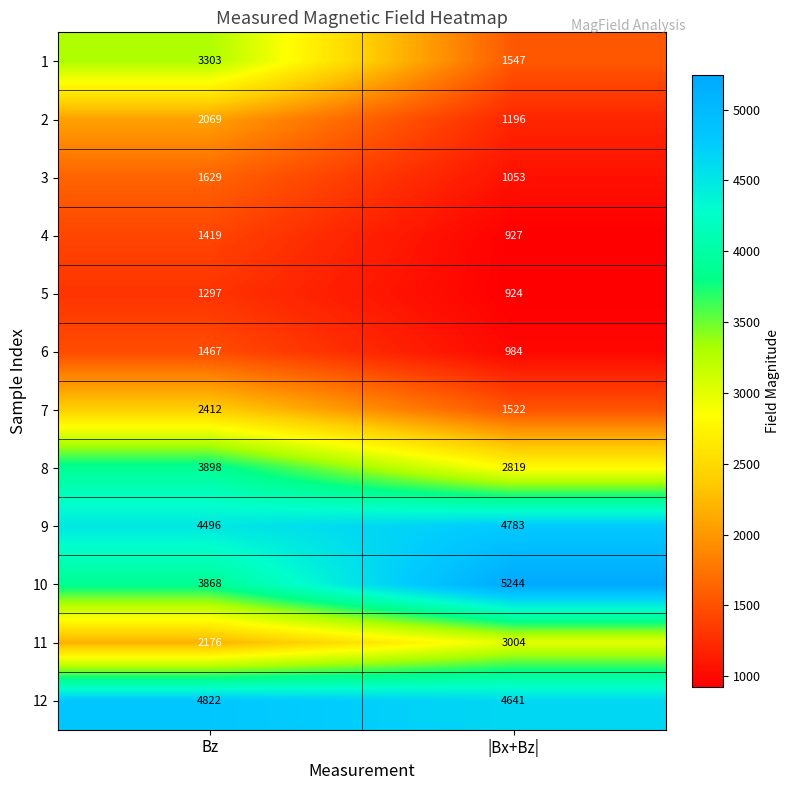

What is the spread (max minus min) of values at Bz?

3525